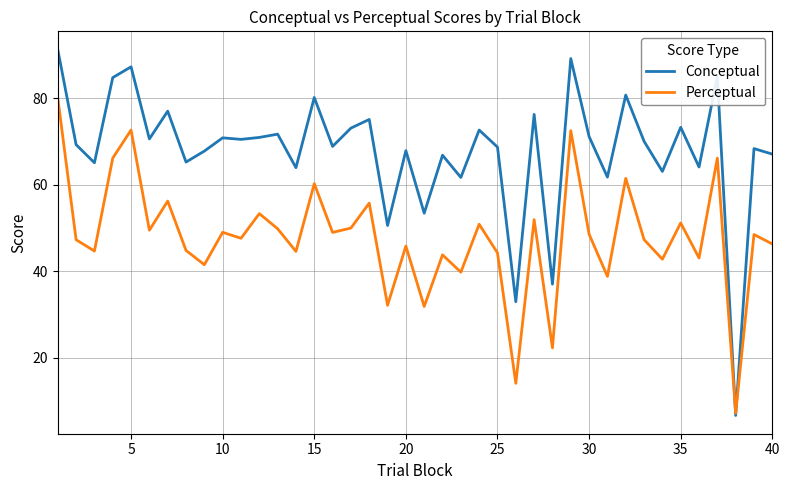

Which series has the largest range (max minus min)?

Conceptual